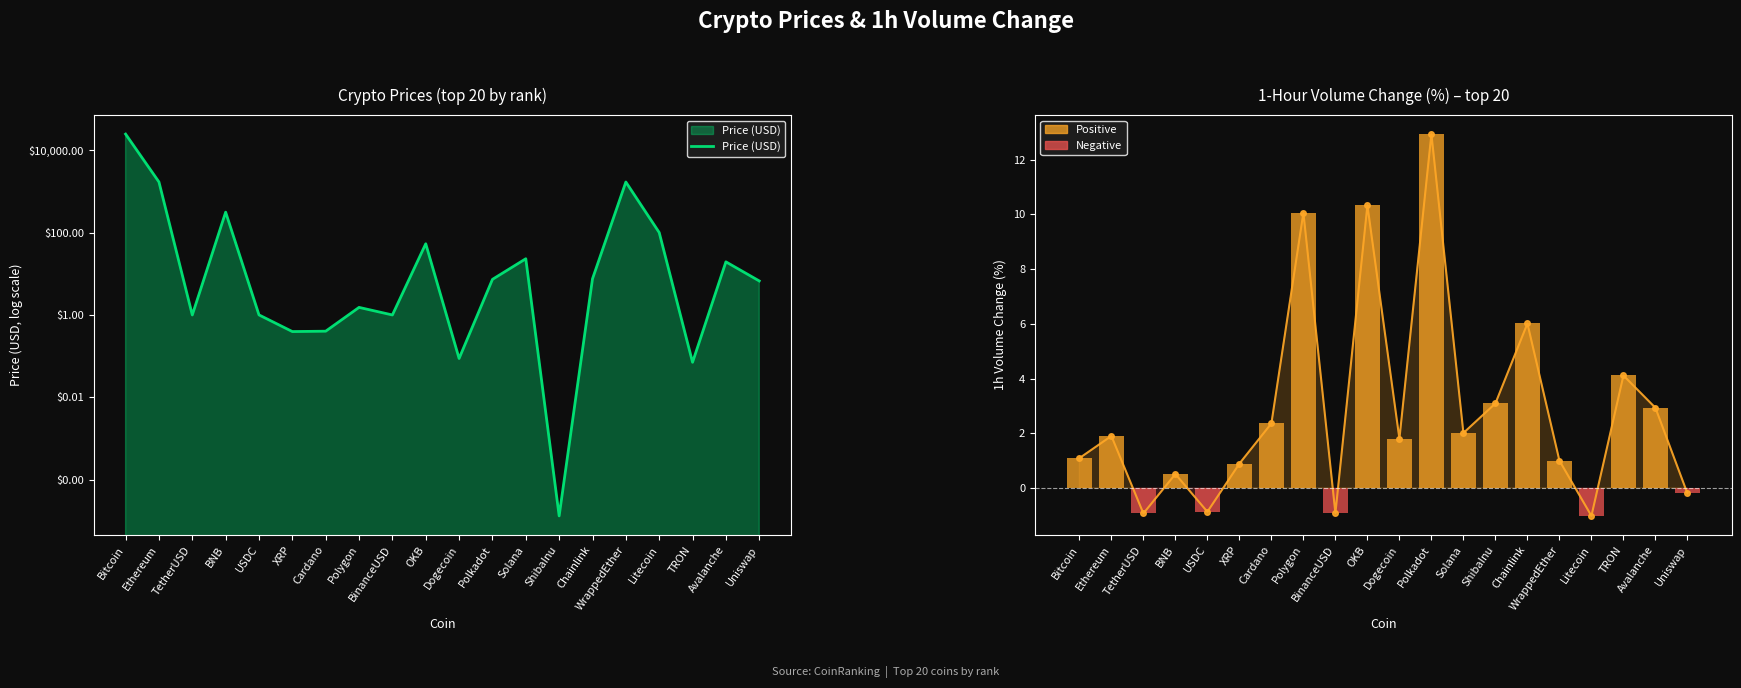

What is the value of the 1h Change (%) bar at the 7th from the left?

2.4